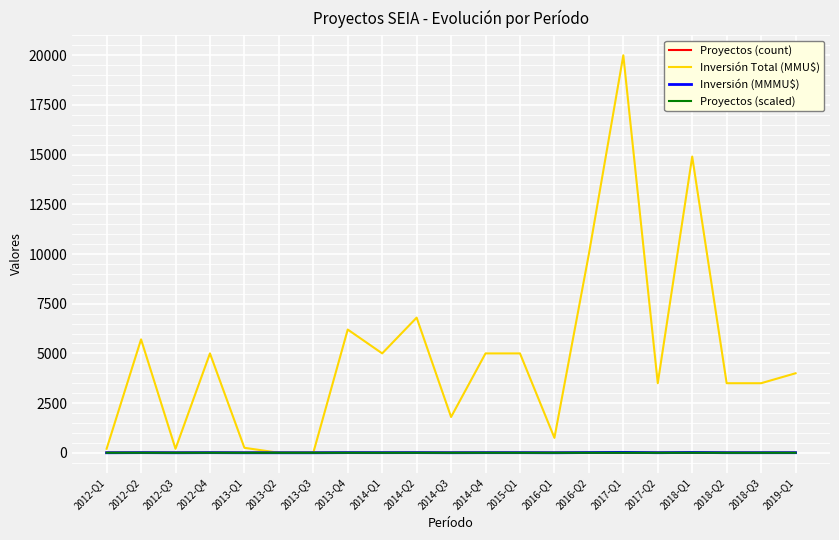

What is the spread (max minus min) of values at 2018-Q2?

3499.4